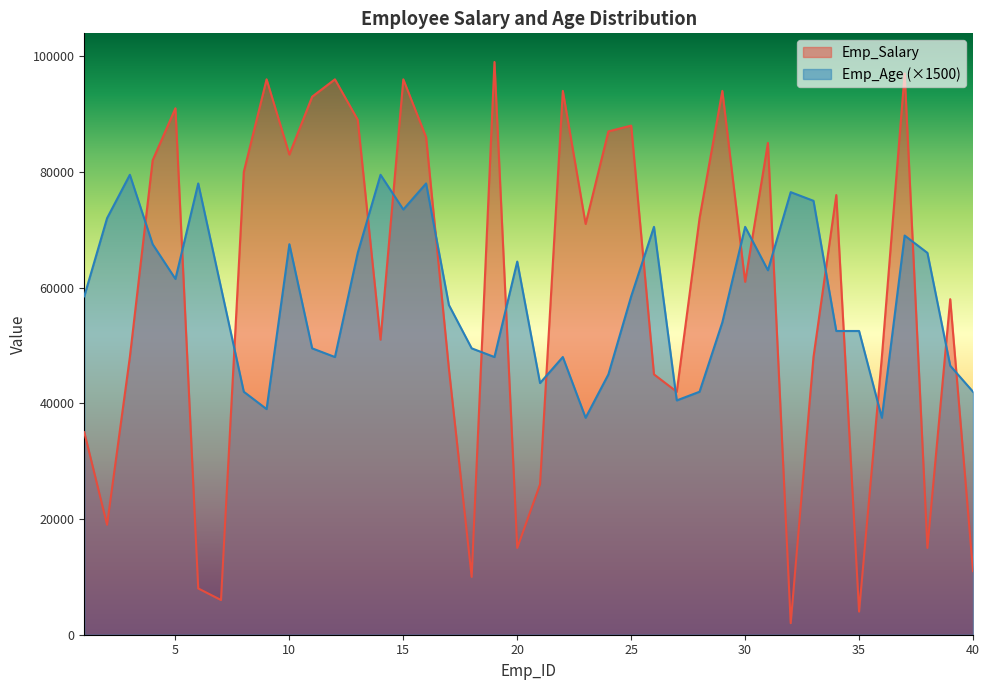

The value of Emp_Age at 32 is 128207. True or false?

False